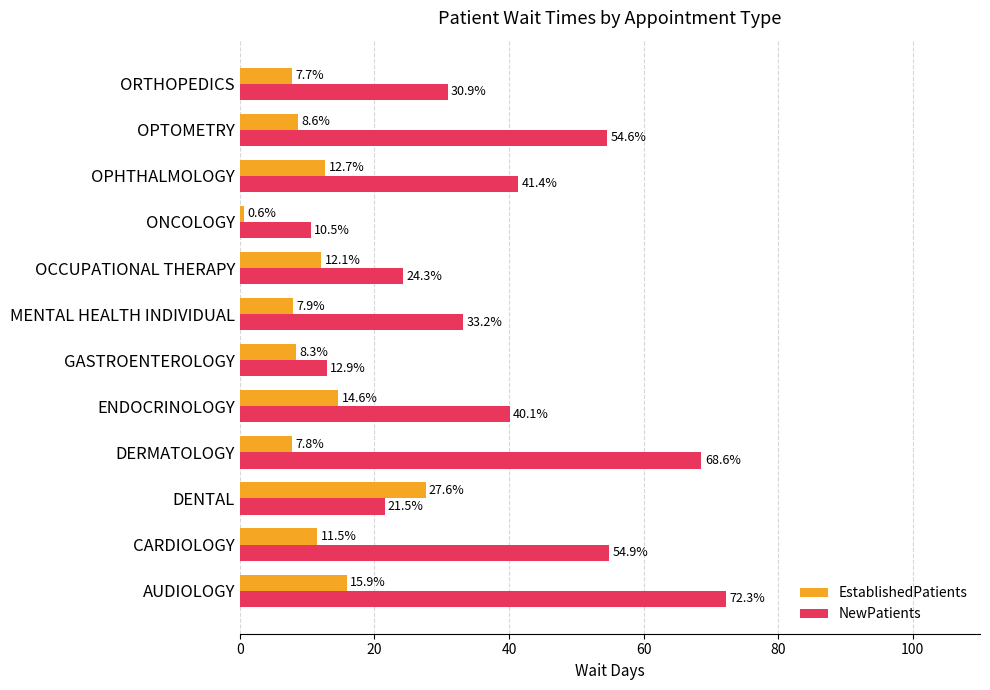

How many data points in EstablishedPatients are above 11?

6